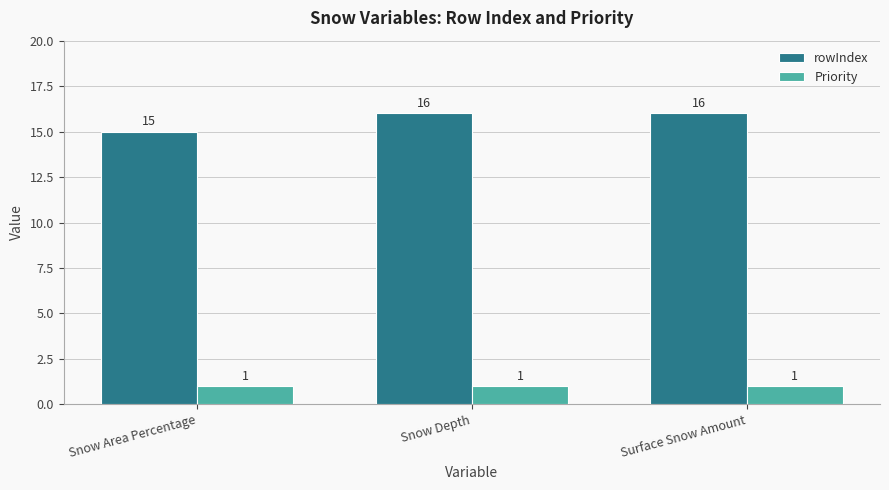

What is the greatest value displayed?

16